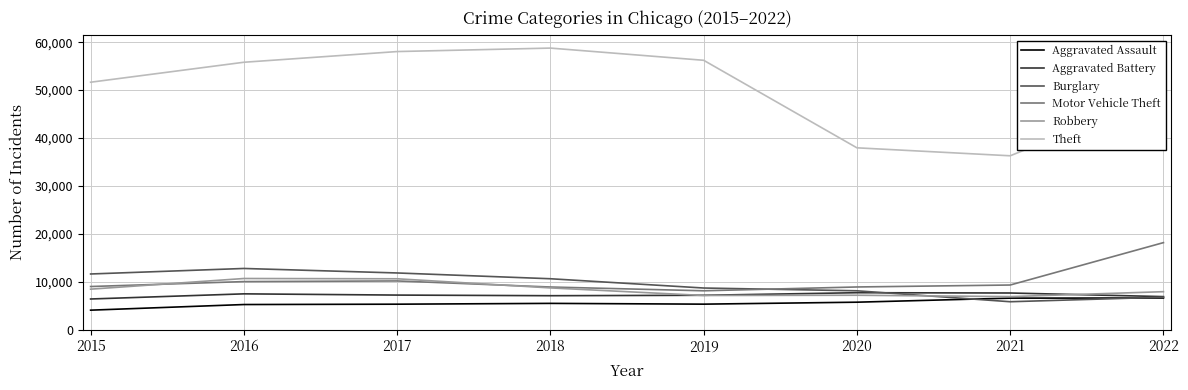

What is the total value across all series at 2015?

91183